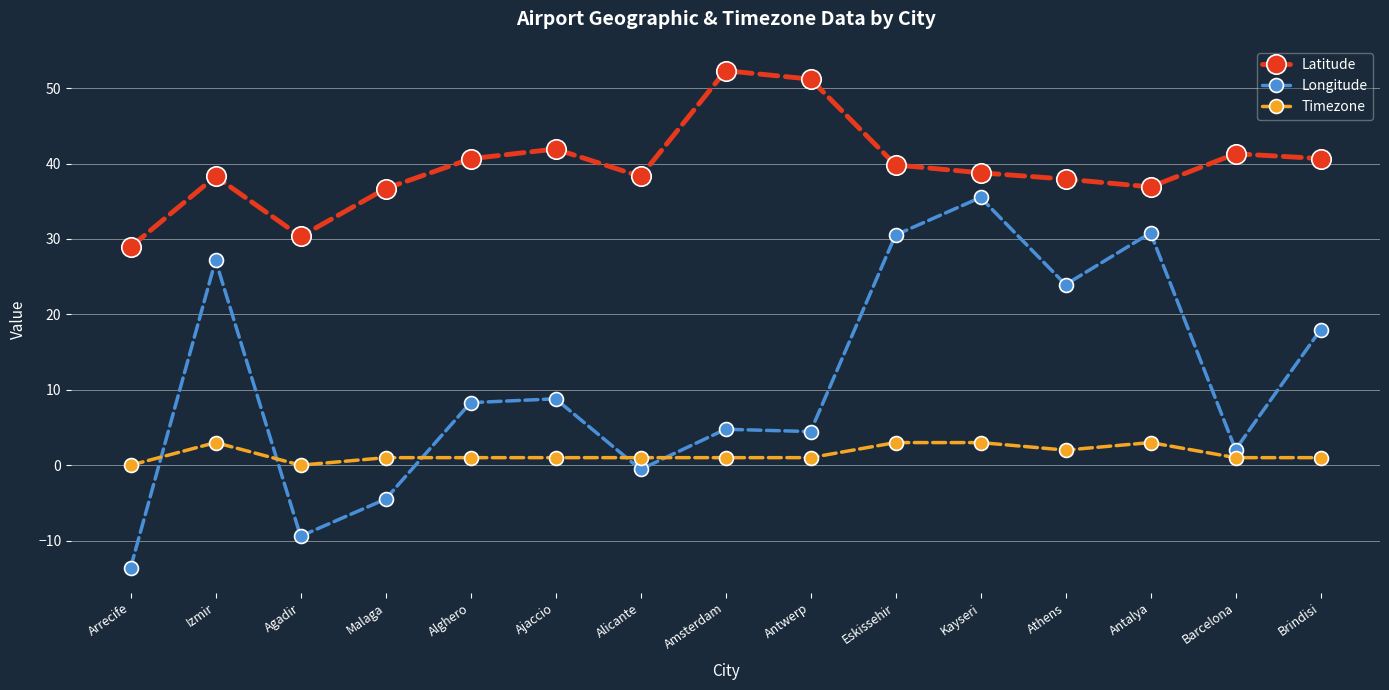

The value of Latitude at Agadir is 30.3. True or false?

True